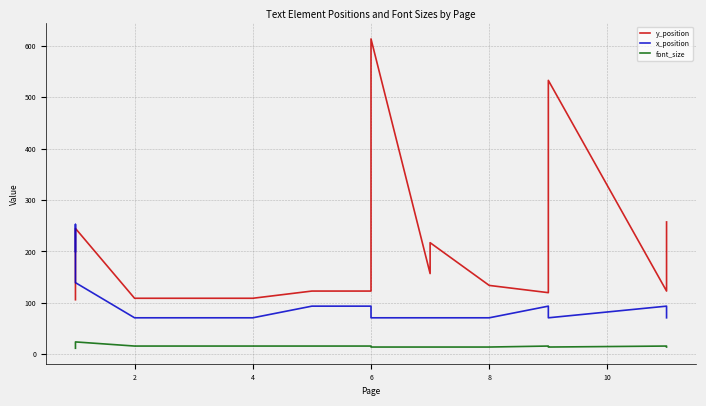

True or false: x_position and font_size intersect in this chart.

False